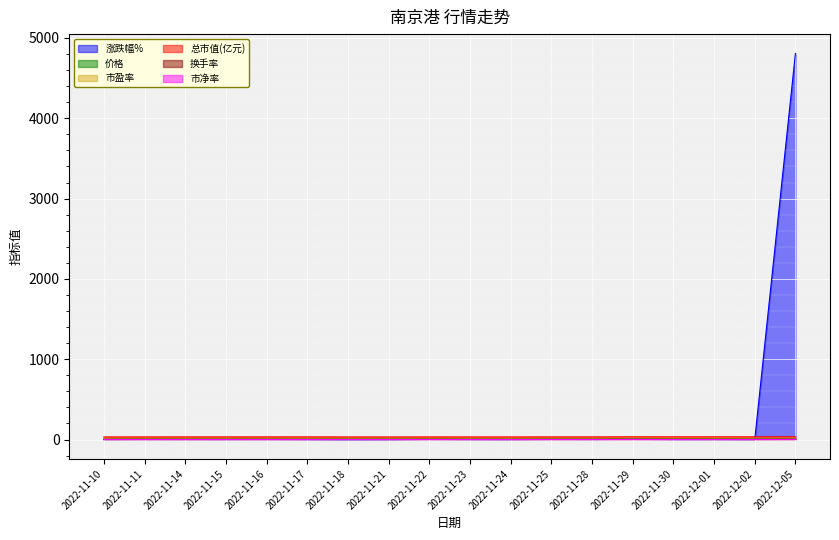

Reading left to right, extract all data points from this chart.

涨跌幅%: 2022-11-10=0.3	2022-11-11=1.0	2022-11-14=0.6	2022-11-15=0.3	2022-11-16=0.7	2022-11-17=-0.3	2022-11-18=-1.9	2022-11-21=-1.0	2022-11-22=1.3	2022-11-23=0.0	2022-11-24=-0.4	2022-11-25=1.5	2022-11-28=0.4	2022-11-29=2.3	2022-11-30=-0.1	2022-12-01=0.1	2022-12-02=-0.7	2022-12-05=4807.0
价格: 2022-11-10=6.8	2022-11-11=6.8	2022-11-14=6.9	2022-11-15=6.9	2022-11-16=6.9	2022-11-17=6.9	2022-11-18=6.8	2022-11-21=6.7	2022-11-22=6.8	2022-11-23=6.8	2022-11-24=6.8	2022-11-25=6.9	2022-11-28=6.9	2022-11-29=7.1	2022-11-30=7.1	2022-12-01=7.1	2022-12-02=7.0	2022-12-05=7.2
市盈率: 2022-11-10=21.1	2022-11-11=21.3	2022-11-14=21.4	2022-11-15=21.5	2022-11-16=21.7	2022-11-17=21.6	2022-11-18=21.2	2022-11-21=21.0	2022-11-22=21.2	2022-11-23=21.2	2022-11-24=21.2	2022-11-25=21.5	2022-11-28=21.6	2022-11-29=22.1	2022-11-30=22.0	2022-12-01=22.1	2022-12-02=21.9	2022-12-05=22.4
总市值(亿元): 2022-11-10=32.7	2022-11-11=33.0	2022-11-14=33.2	2022-11-15=33.4	2022-11-16=33.6	2022-11-17=33.5	2022-11-18=32.9	2022-11-21=32.5	2022-11-22=33.0	2022-11-23=33.0	2022-11-24=32.8	2022-11-25=33.3	2022-11-28=33.4	2022-11-29=34.2	2022-11-30=34.2	2022-12-01=34.2	2022-12-02=34.0	2022-12-05=34.8
换手率: 2022-11-10=0.8	2022-11-11=1.2	2022-11-14=0.9	2022-11-15=1.2	2022-11-16=1.1	2022-11-17=0.9	2022-11-18=1.3	2022-11-21=0.9	2022-11-22=1.5	2022-11-23=1.0	2022-11-24=0.8	2022-11-25=1.2	2022-11-28=1.3	2022-11-29=2.0	2022-11-30=1.4	2022-12-01=1.1	2022-12-02=0.8	2022-12-05=1.4
市净率: 2022-11-10=1.1	2022-11-11=1.1	2022-11-14=1.1	2022-11-15=1.1	2022-11-16=1.1	2022-11-17=1.1	2022-11-18=1.1	2022-11-21=1.1	2022-11-22=1.1	2022-11-23=1.1	2022-11-24=1.1	2022-11-25=1.1	2022-11-28=1.1	2022-11-29=1.1	2022-11-30=1.1	2022-12-01=1.1	2022-12-02=1.1	2022-12-05=1.1